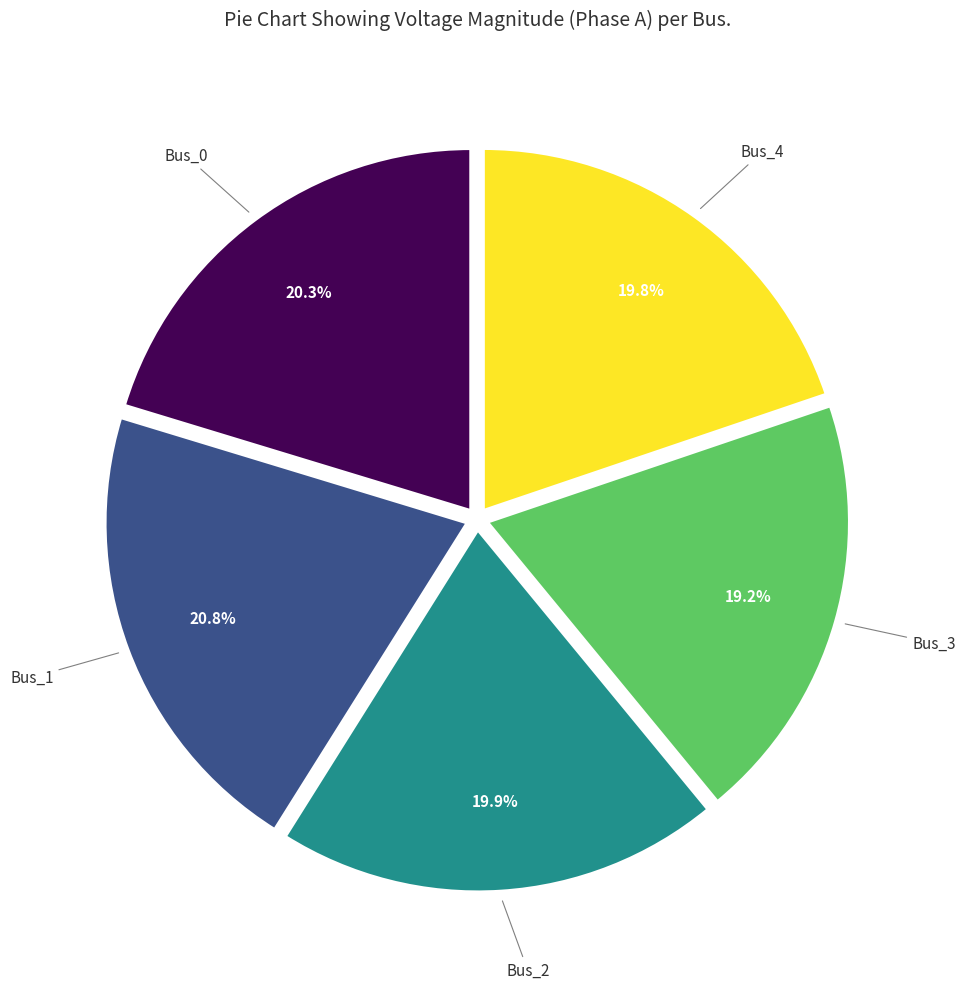

How many segments does this pie chart have?

5